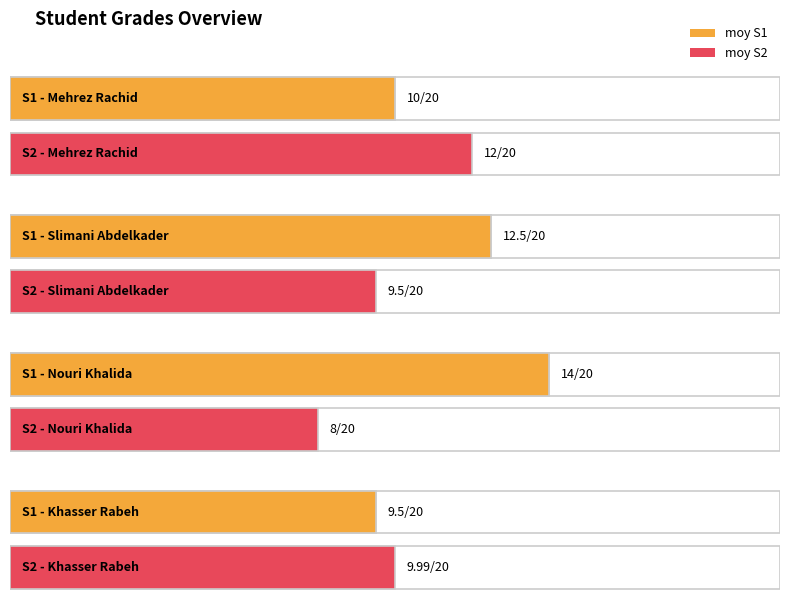

Reading left to right, what are all the values shown in this chart?

moy S1: 10.0	12.5	14.0	9.5
moy S2: 12.0	9.5	8.0	10.0